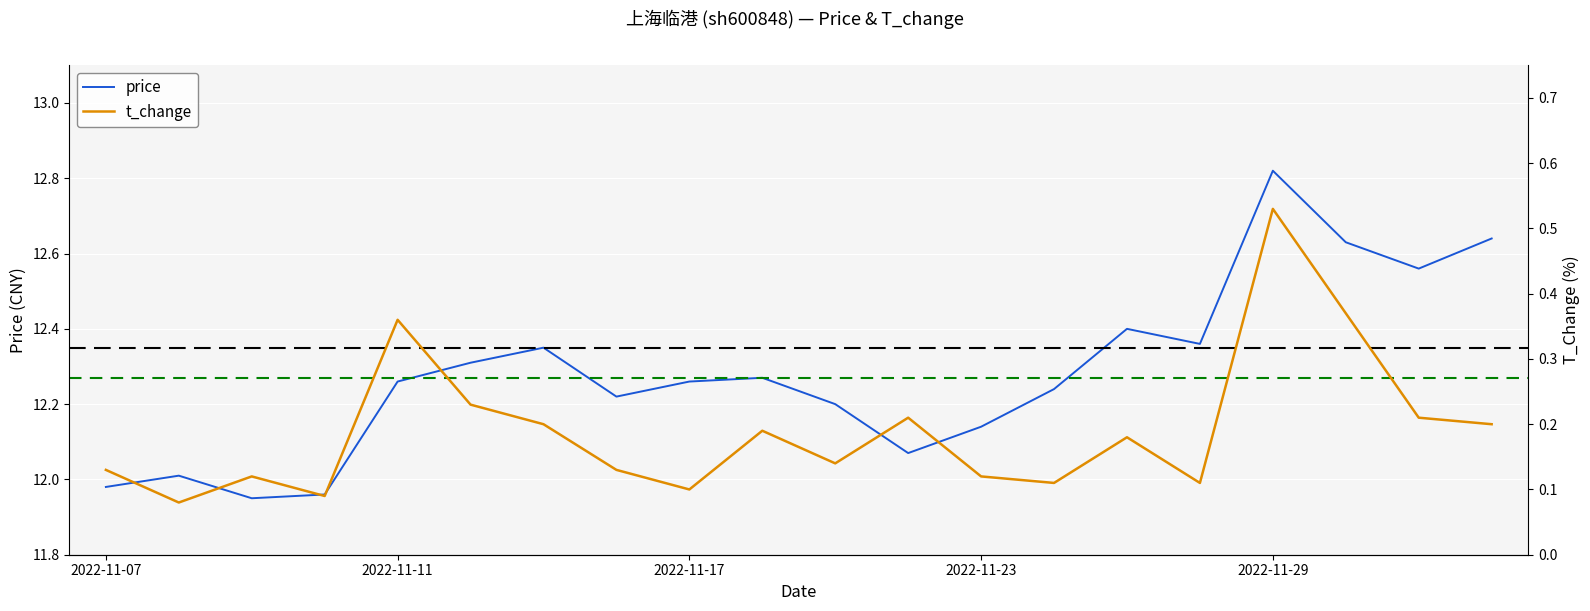

What is the total value across all series at 10?

12.3